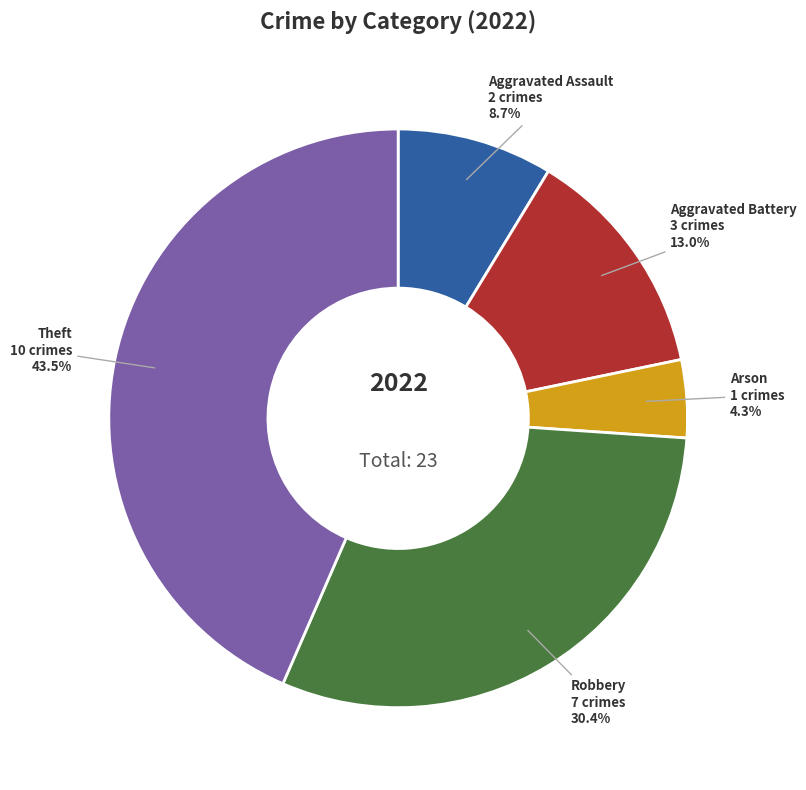

Which has a higher value, Aggravated Assault or Theft?

Theft